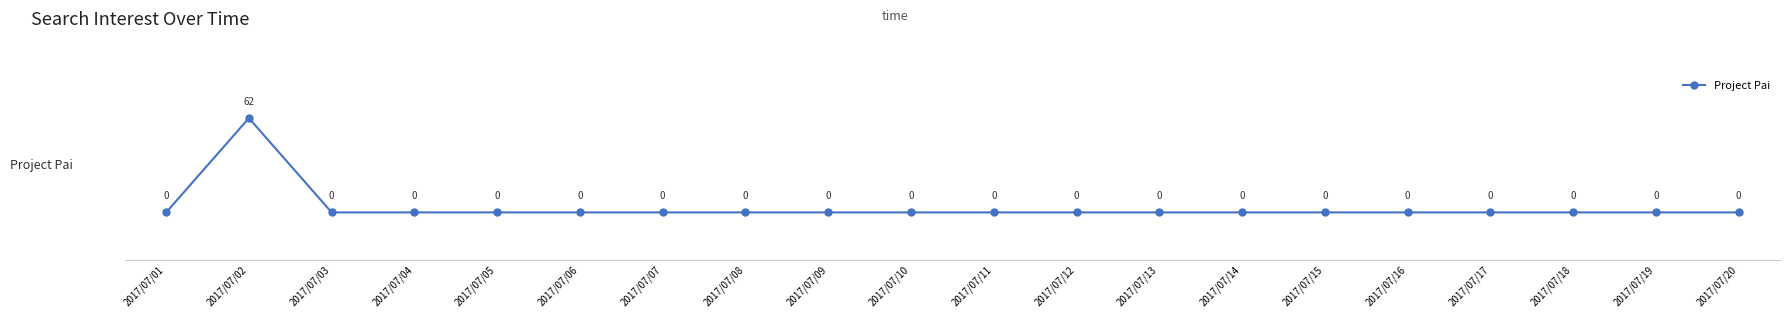

What is the difference between the maximum and minimum values?

62